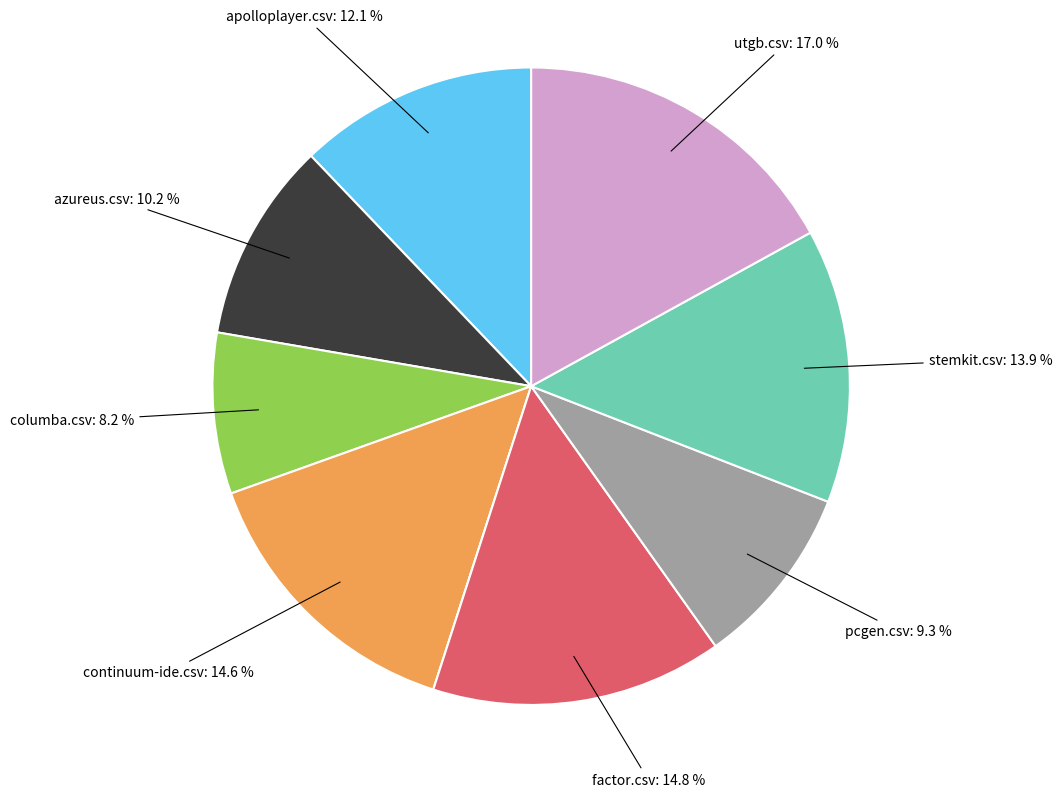

Is there a majority slice in this chart?

No